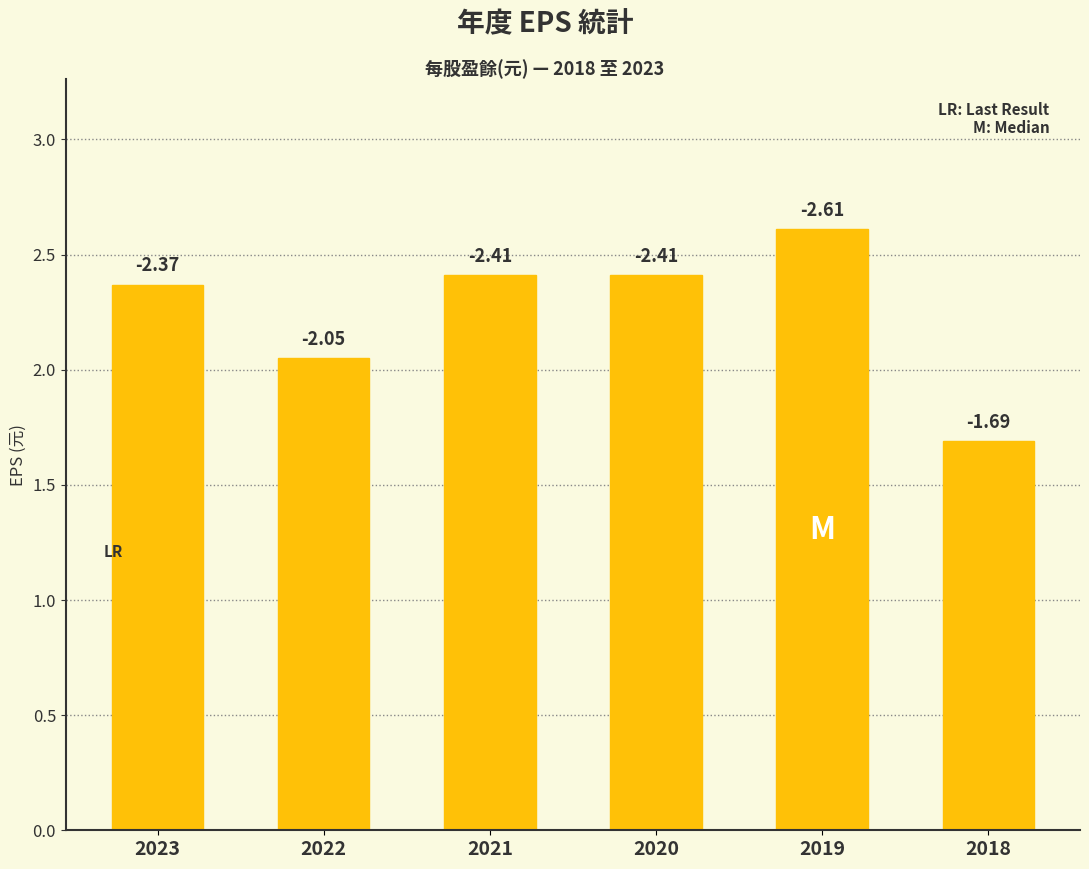

How many bars are there in total?

6